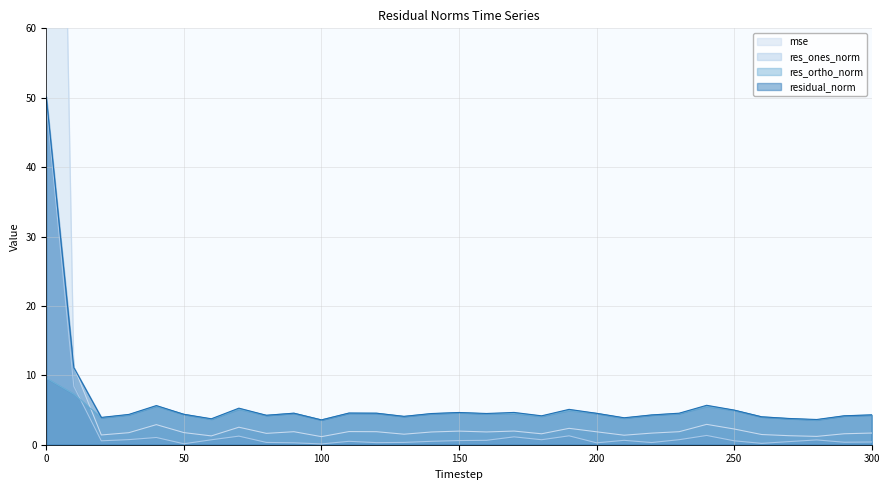

Rank the categories by res_ones_norm value from lowest to highest.

100, 50, 260, 200, 90, 120, 220, 80, 130, 290, 300, 270, 140, 110, 20, 250, 150, 210, 160, 280, 60, 180, 230, 30, 40, 170, 70, 190, 240, 10, 0